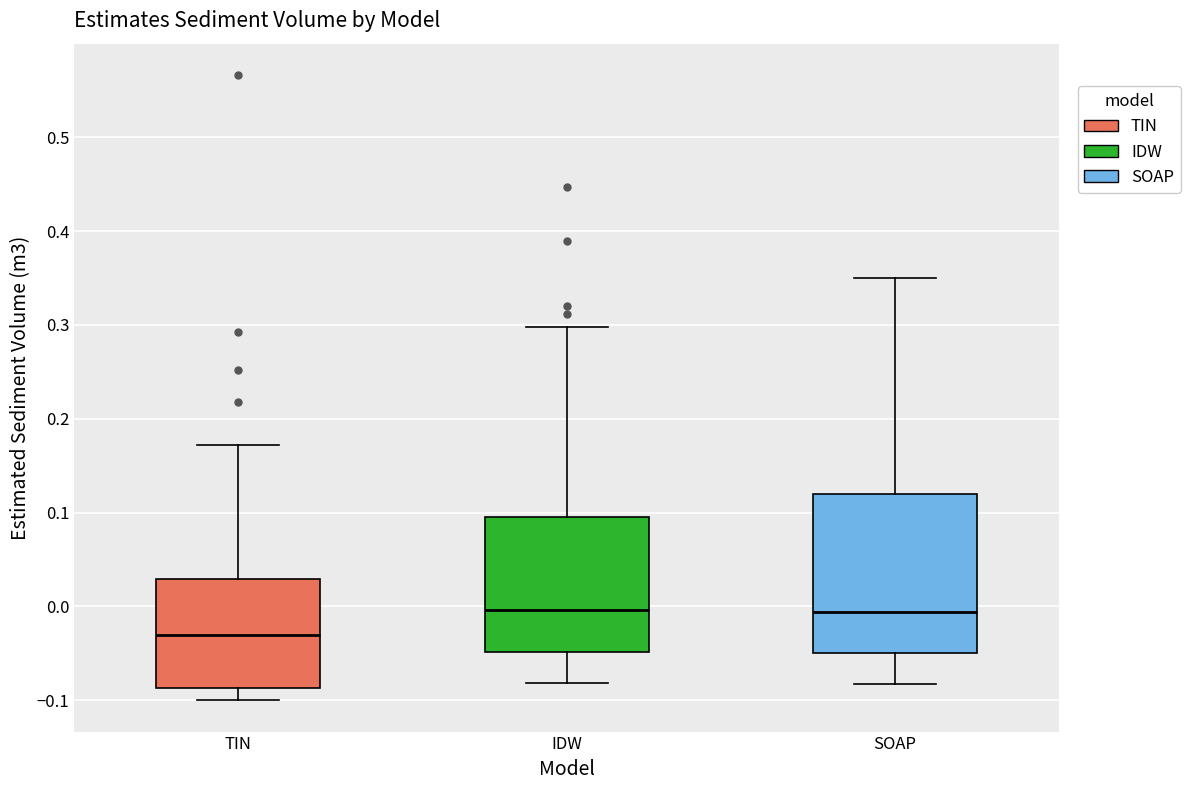

Which box has the lowest median line?

TIN